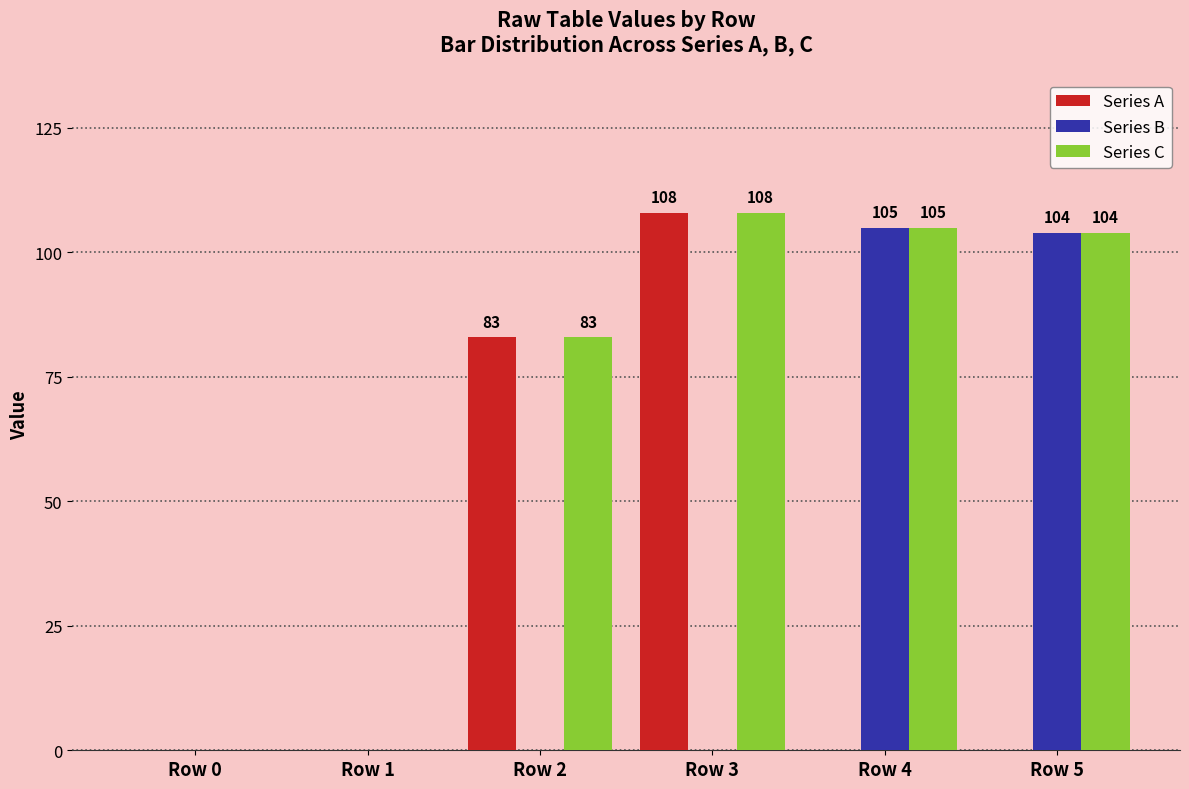

What is the sum of all Series A values?

191